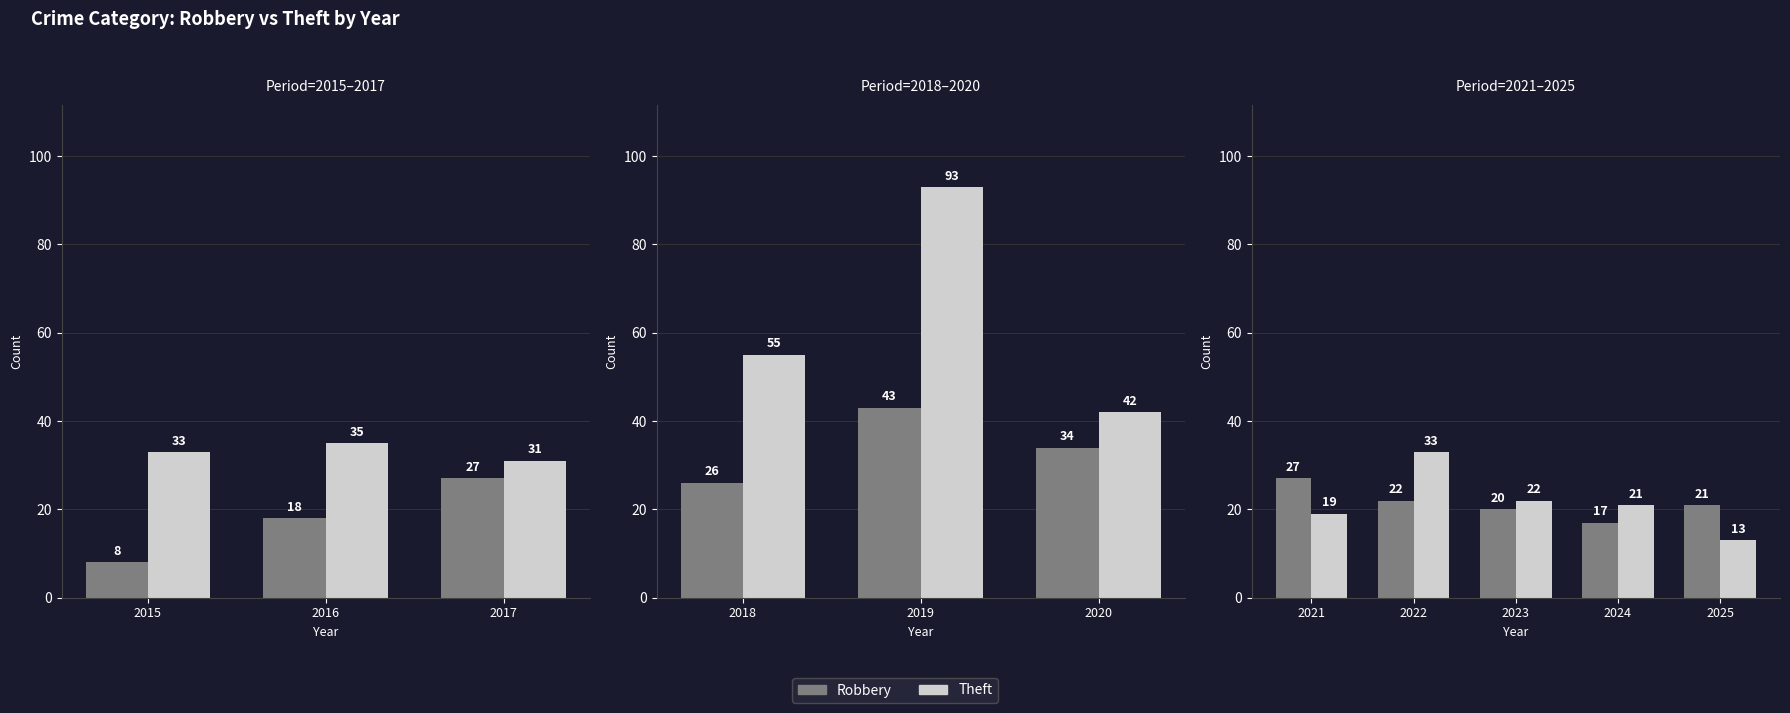

Rank the series by their average value, from lowest to highest.

Robbery, Theft